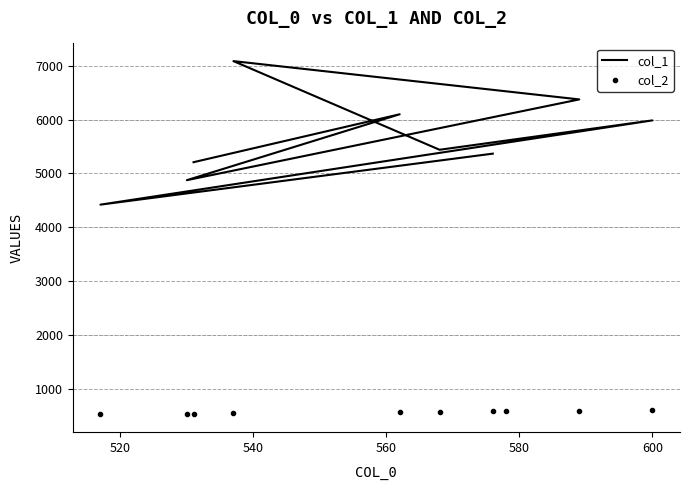

True or false: col_1 and col_2 intersect in this chart.

False